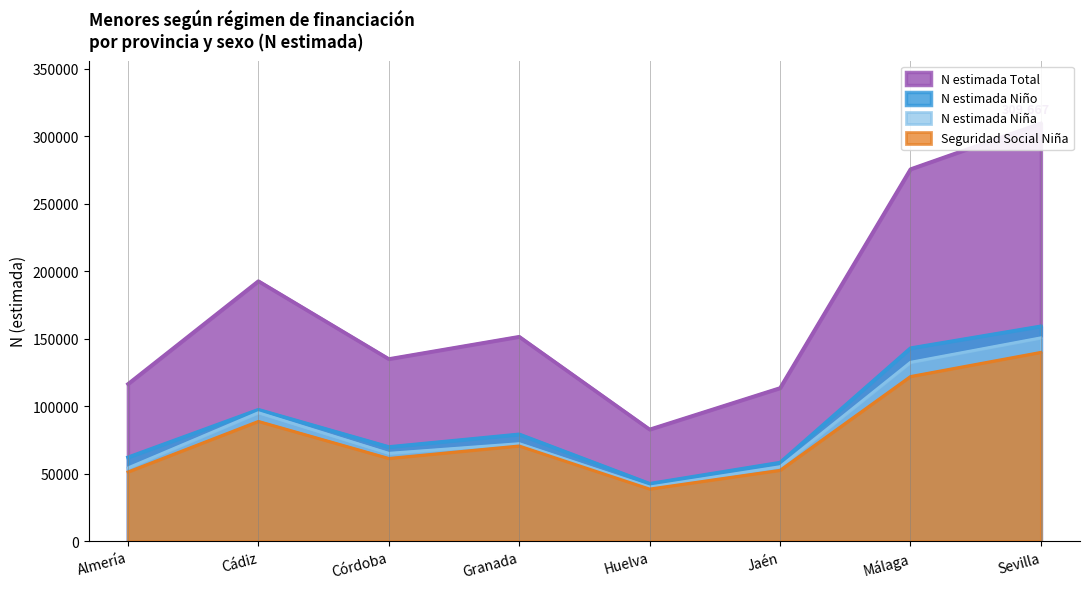

What is the lowest value of the N estimada Niña series?

40214